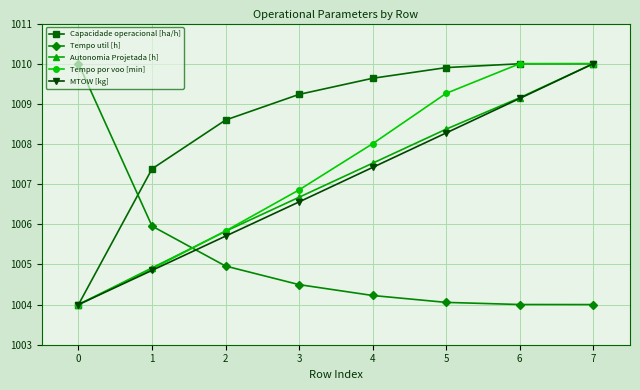

How many values in the Capacidade operacional [ha/h] series are below 1009?

3